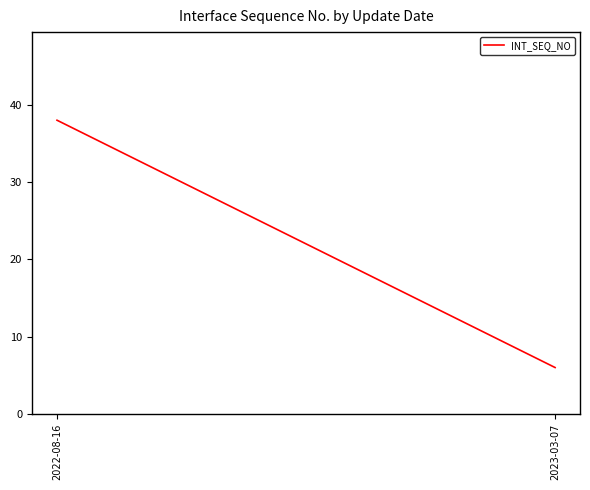

At which label is the value closest to 22?

2022-08-16